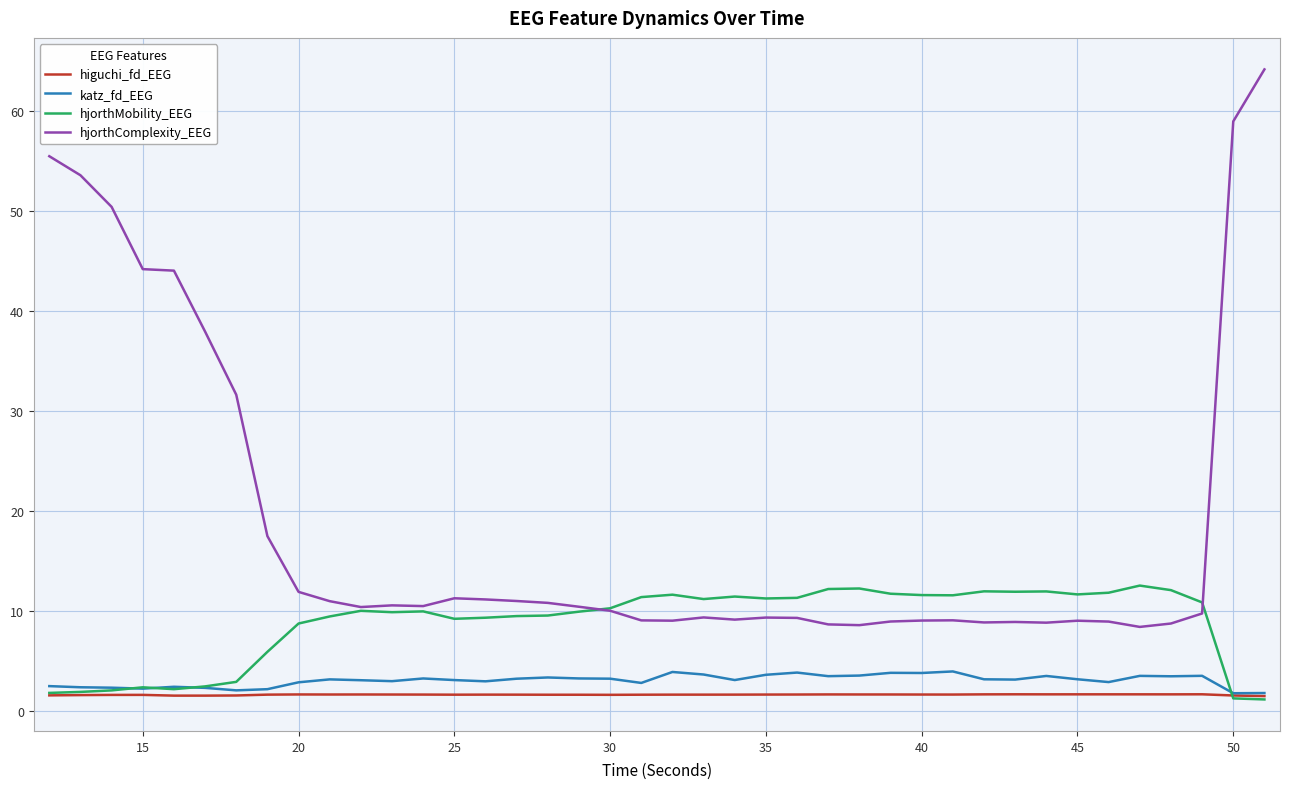

Which series has the largest range (max minus min)?

hjorthComplexity_EEG